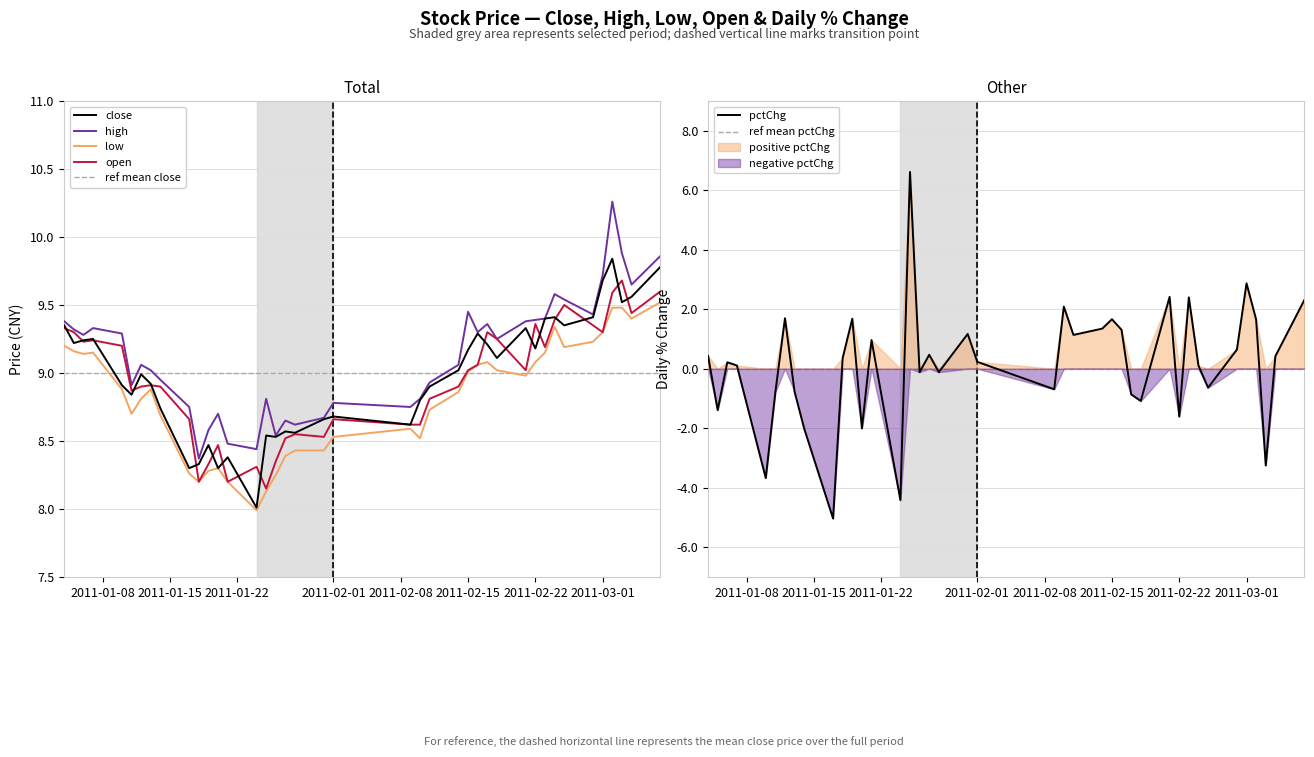

At how many categories does at least one series exceed 4?

40